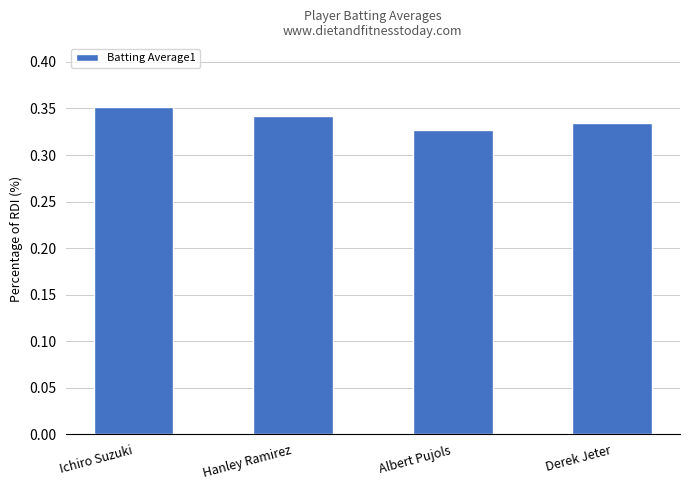

Which category has the lowest value across all series?

Albert Pujols